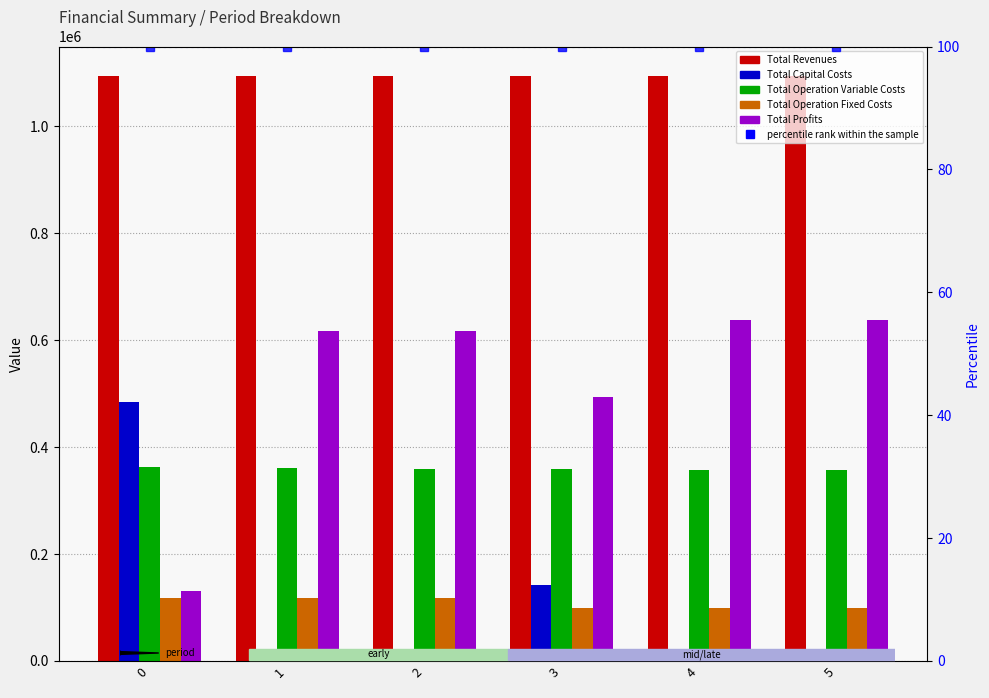

How many data points in Total Operation Variable Costs are above 360109?

3